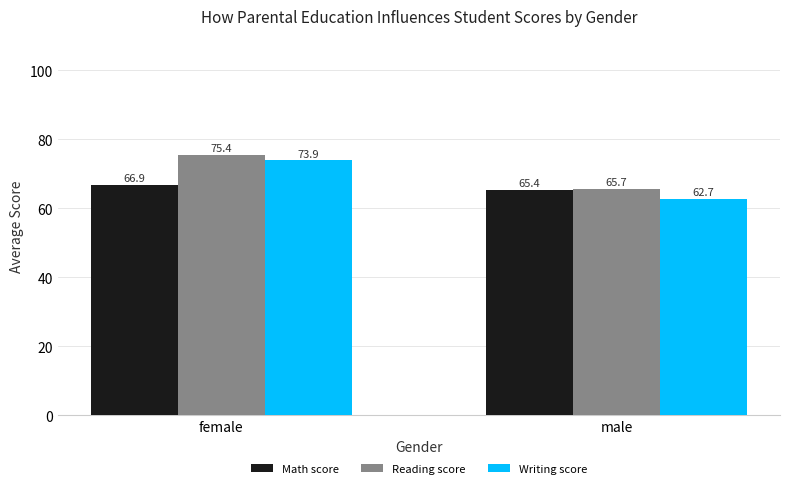

Which category has the highest value in the Writing score series?

female